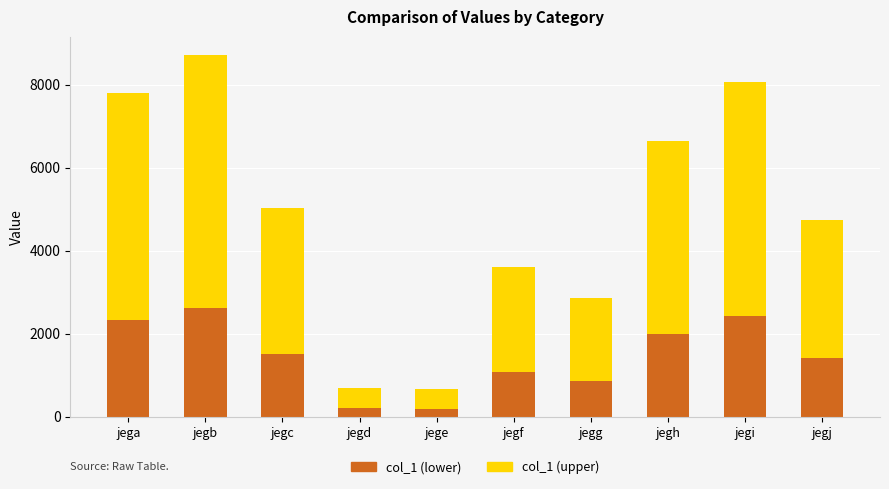

What is the difference between the col_1 (lower) values at jegb and jegi?

192.9